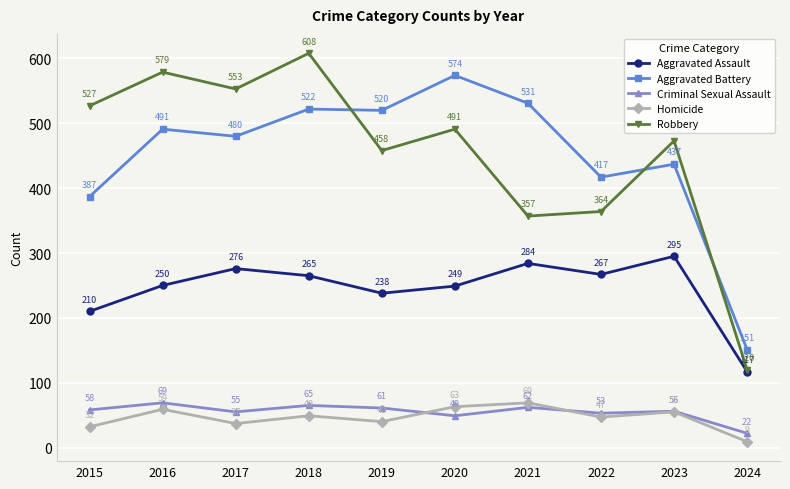

At 2023, list the series in order from smallest to largest.

Homicide, Criminal Sexual Assault, Aggravated Assault, Aggravated Battery, Robbery